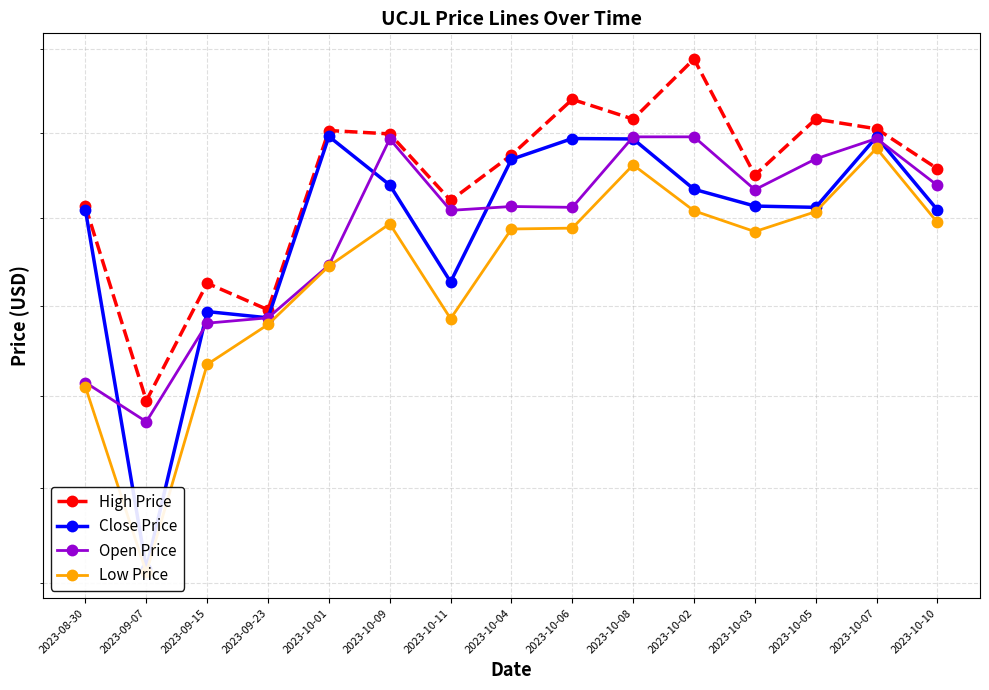

What is the label of the 6th point from the left?

2023-10-09